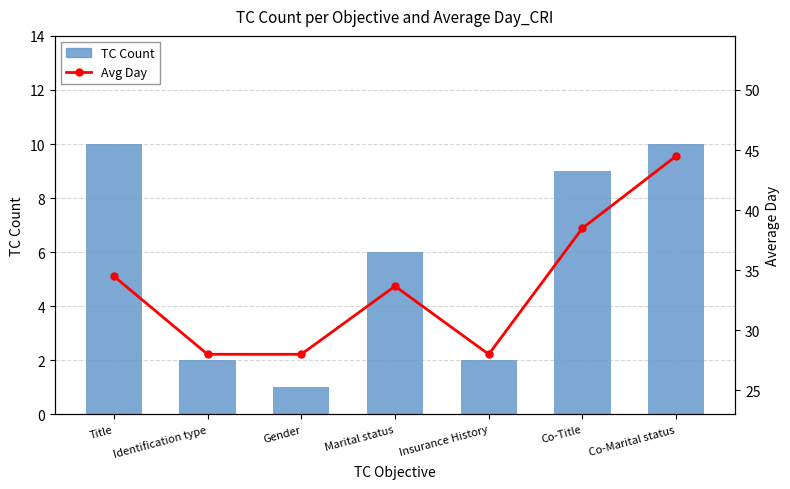

At which label does Avg Day reach its minimum?

Identification type